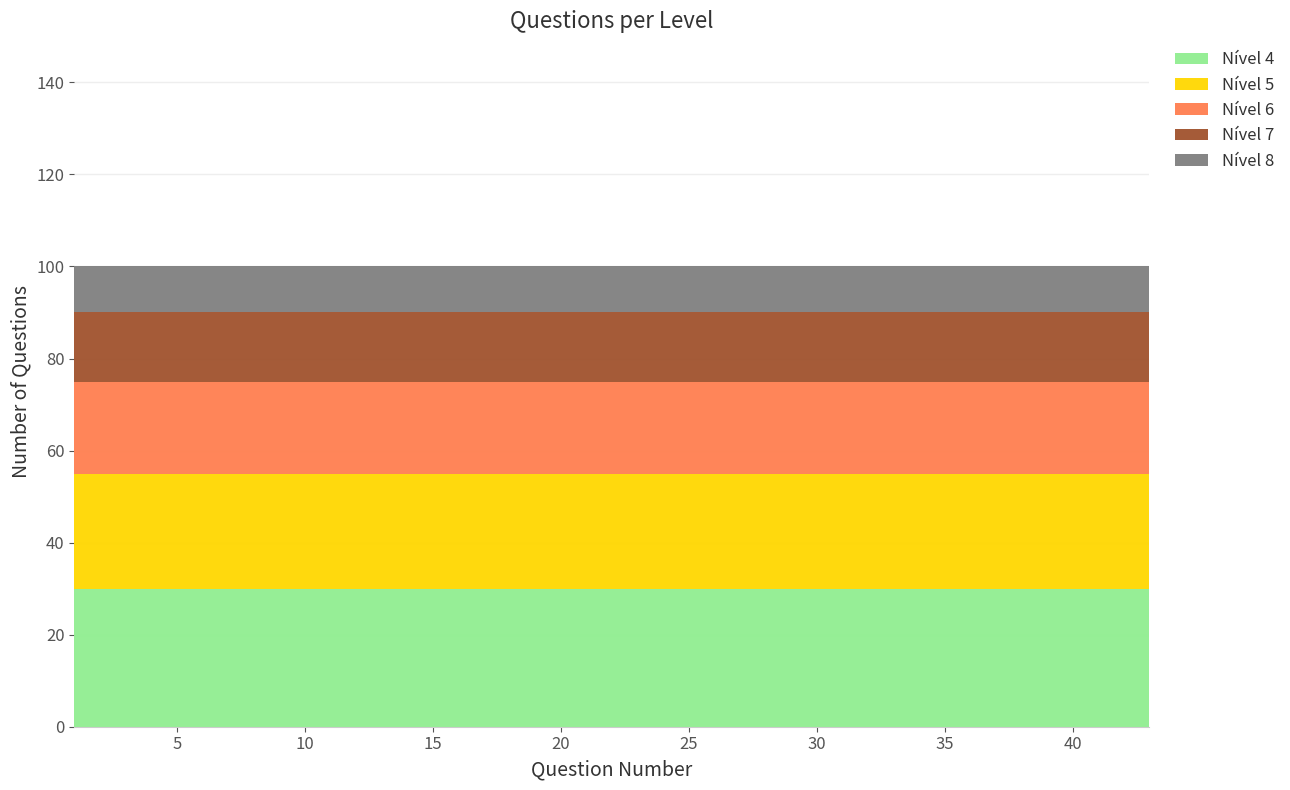

Reading left to right, transcribe all the data shown in this chart.

Nível 4: 30	30	30	30	30	30	30	30	30	30	30	30	30	30	30
Nível 5: 25	25	25	25	25	25	25	25	25	25	25	25	25	25	25
Nível 6: 20	20	20	20	20	20	20	20	20	20	20	20	20	20	20
Nível 7: 15	15	15	15	15	15	15	15	15	15	15	15	15	15	15
Nível 8: 10	10	10	10	10	10	10	10	10	10	10	10	10	10	10